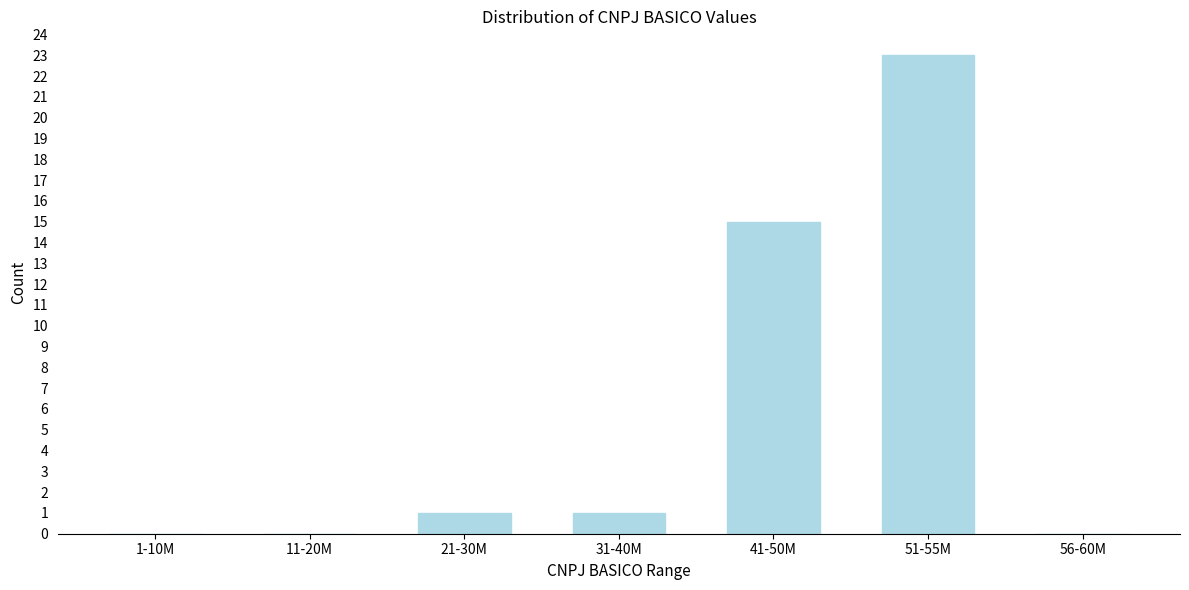

Reading left to right, list all the values displayed in this chart.

1-10M=0	11-20M=0	21-30M=1	31-40M=1	41-50M=15	51-55M=23	56-60M=0